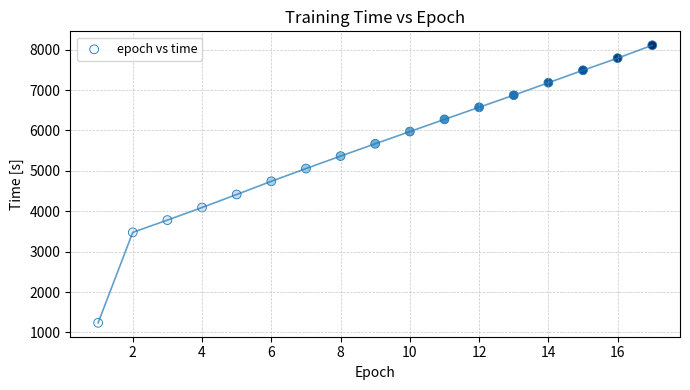

What is the range of X values (max minus min)?

16.0